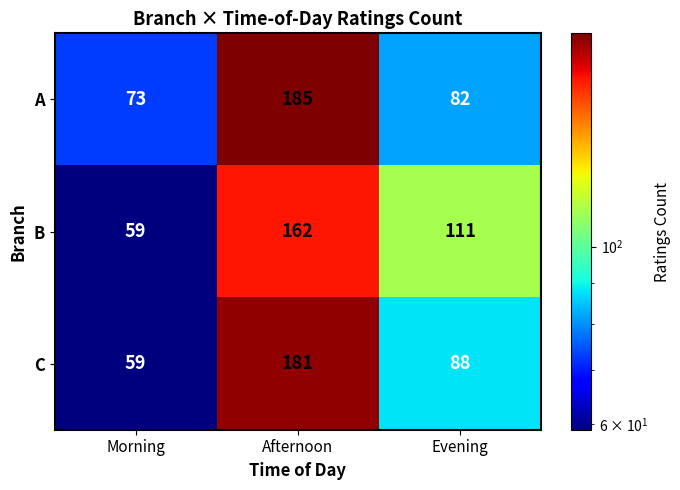

At which label does A first exceed 82?

Afternoon